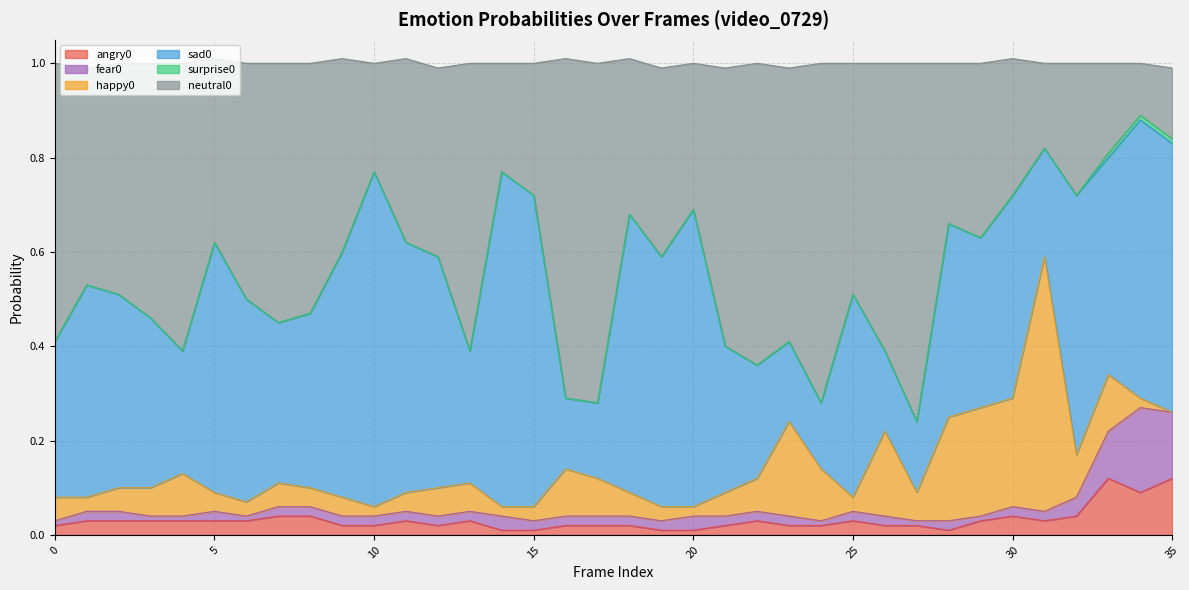

The sad0 series shows 0.4 at 7. True or false?

False